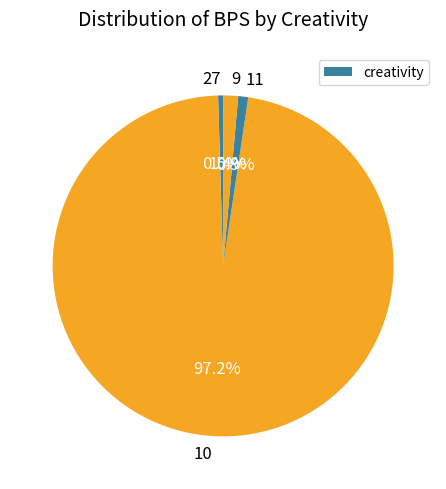

How many segments does this pie chart have?

4